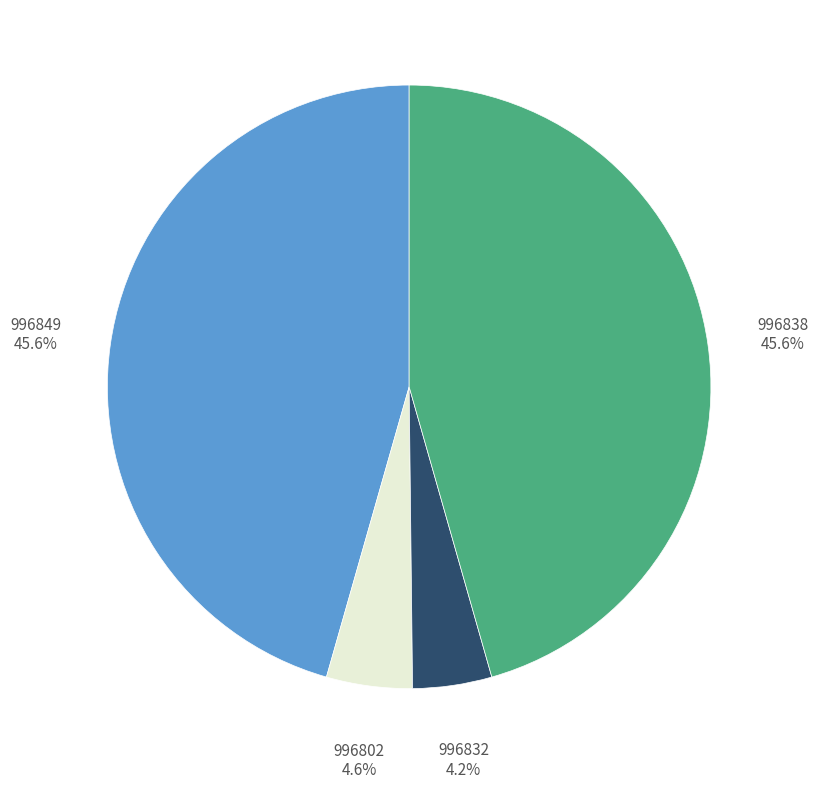

The 996802 slice represents 15% of the pie. True or false?

False